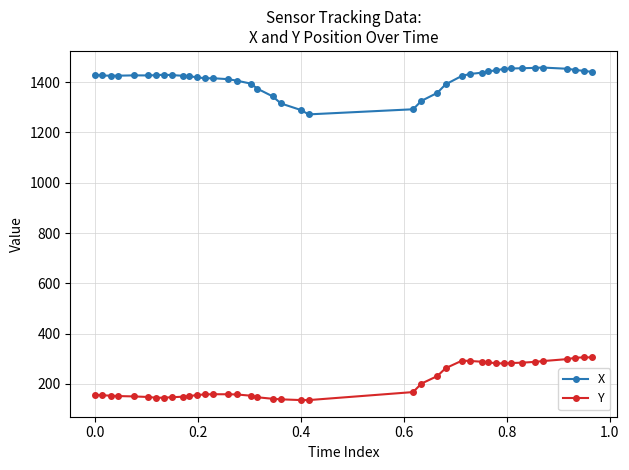

Which series has the largest total across all categories?

X